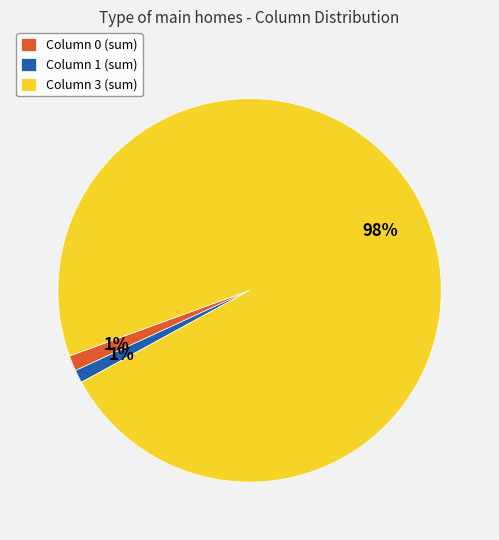

What is the largest slice in the pie chart?

Column 3 (sum)